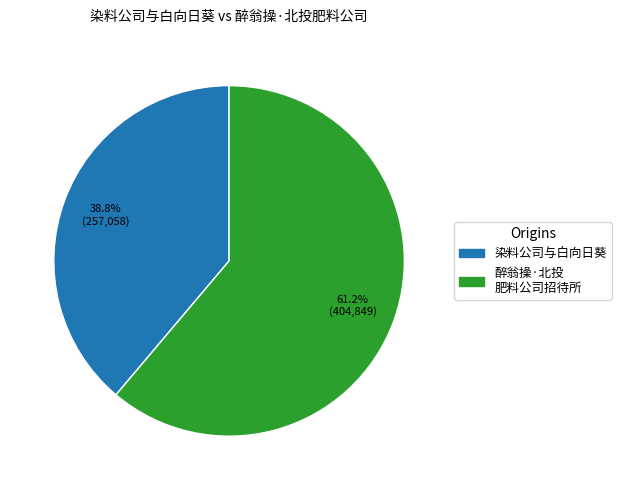

Does any single category account for the majority?

Yes